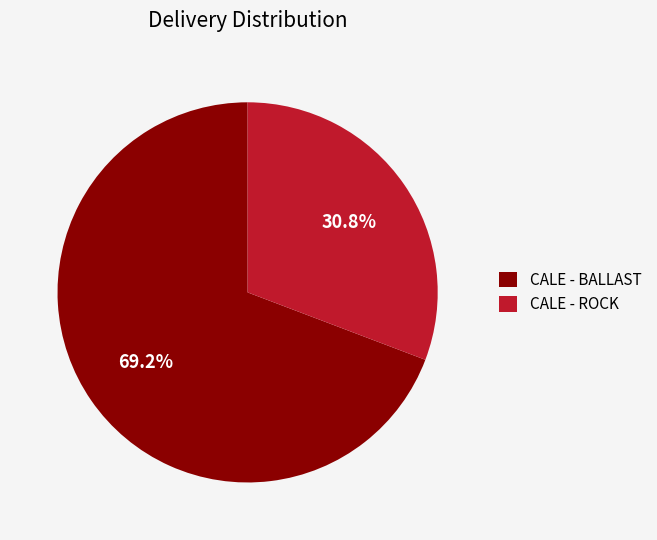

Count the number of slices in the pie.

2